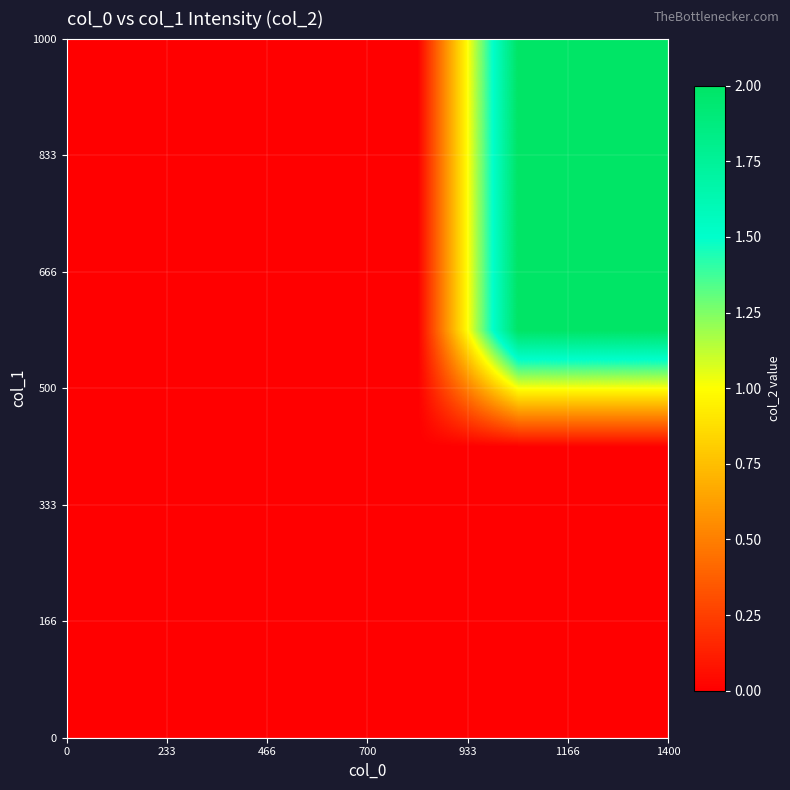

How many data points does each series have?

6